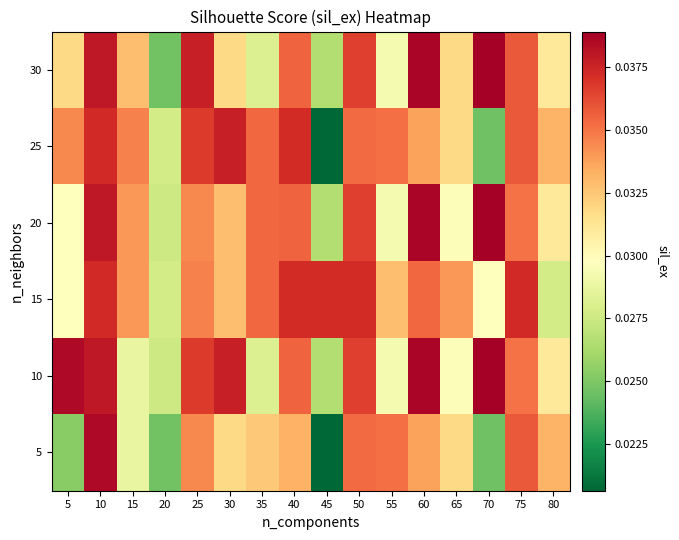

What is the total value across all series at 35?

0.2